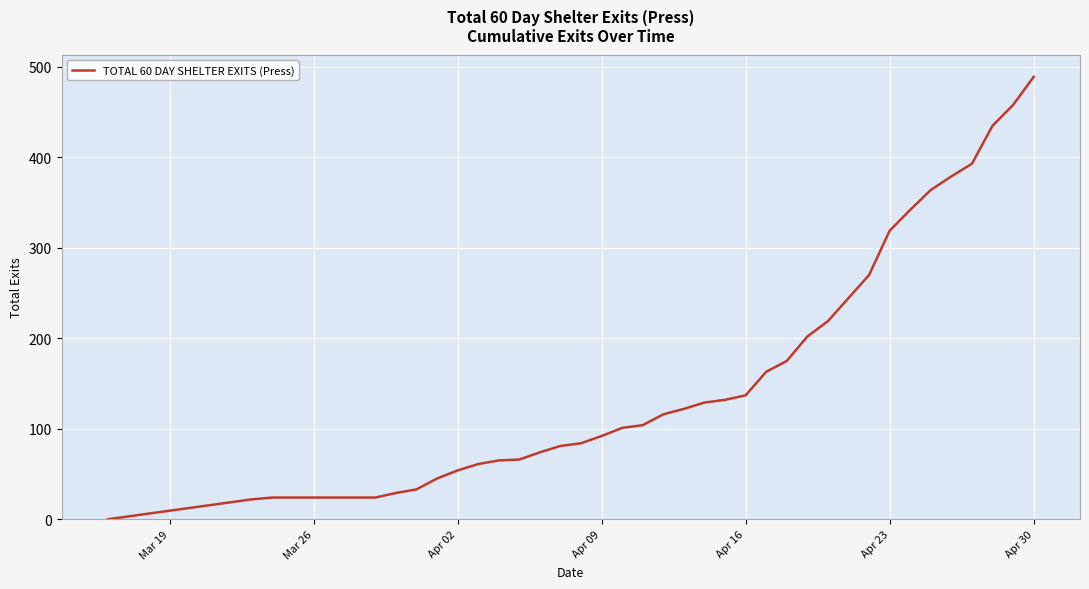

What is the maximum value shown in the chart?

489